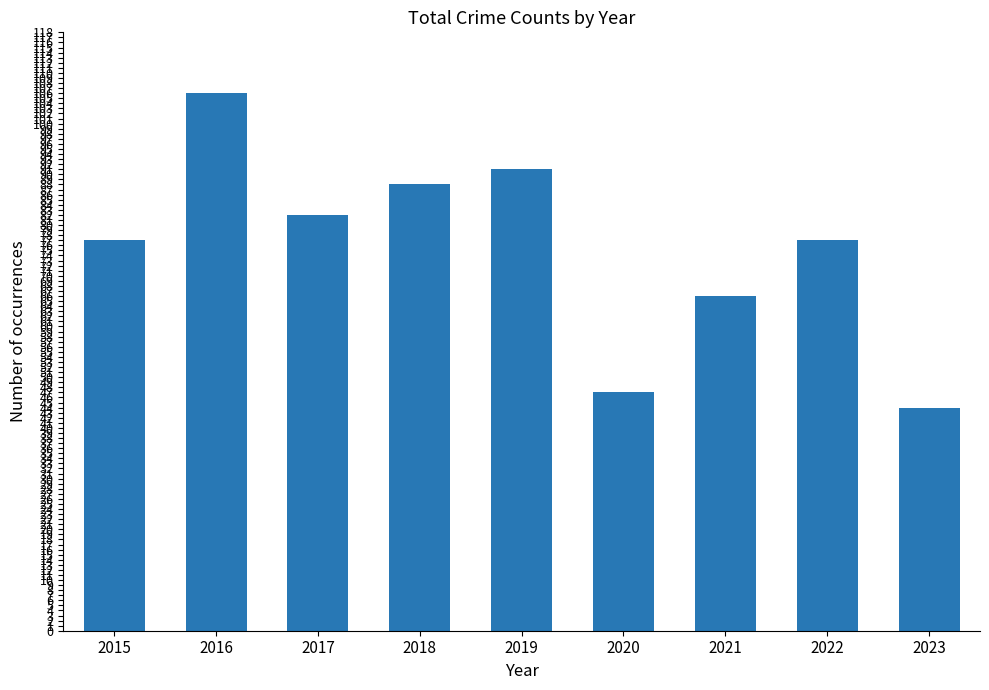

What is the change in value from 2020 to 2021?

+19